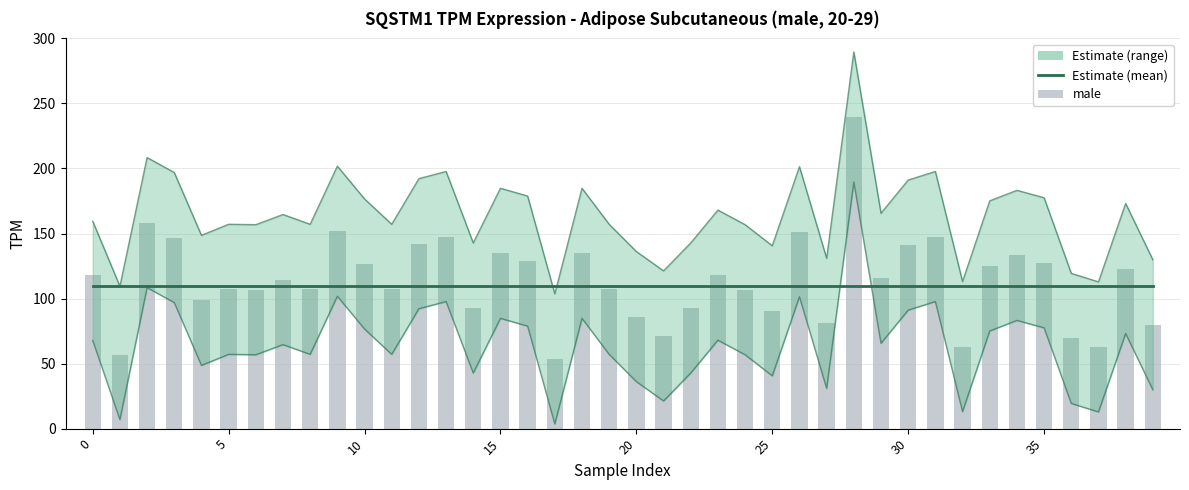

What is the difference between the male values at 36 and 33?

55.7